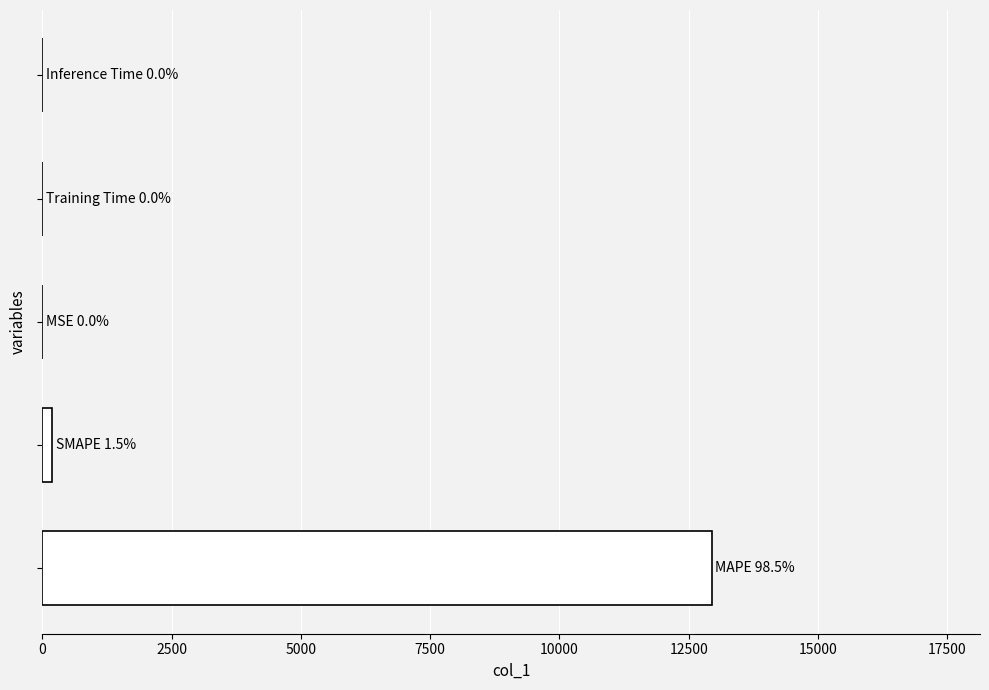

What is the sum of all values?

13150.7